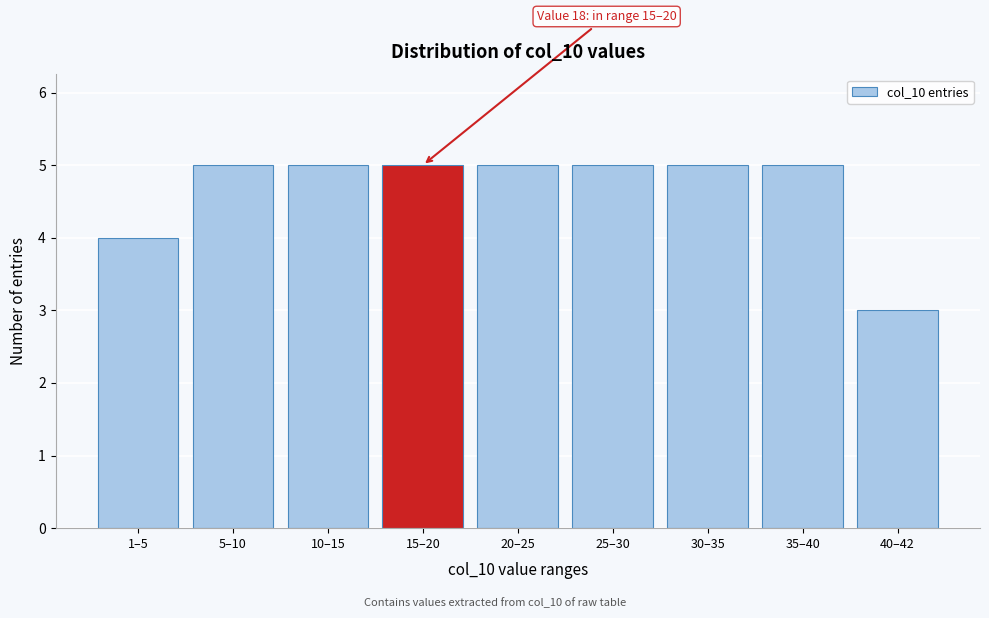

Reading right to left, transcribe all the data shown in this chart.

40–42=3	35–40=5	30–35=5	25–30=5	20–25=5	15–20=5	10–15=5	5–10=5	1–5=4